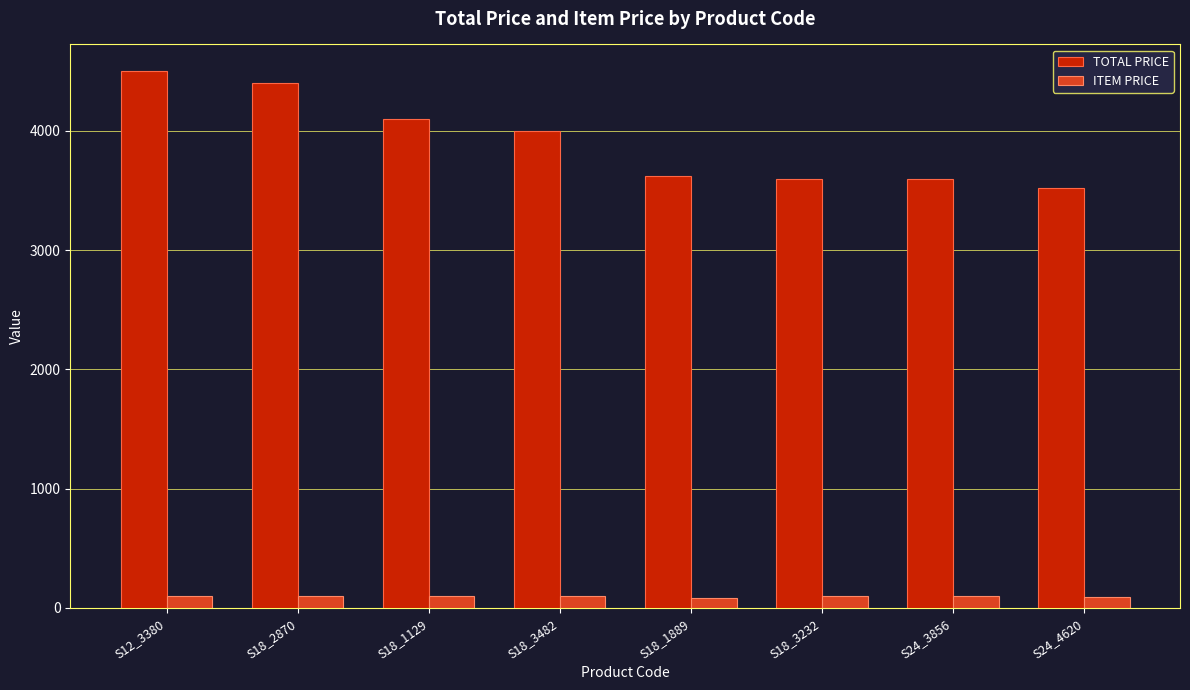

What is the highest value of the ITEM PRICE series?

100.0